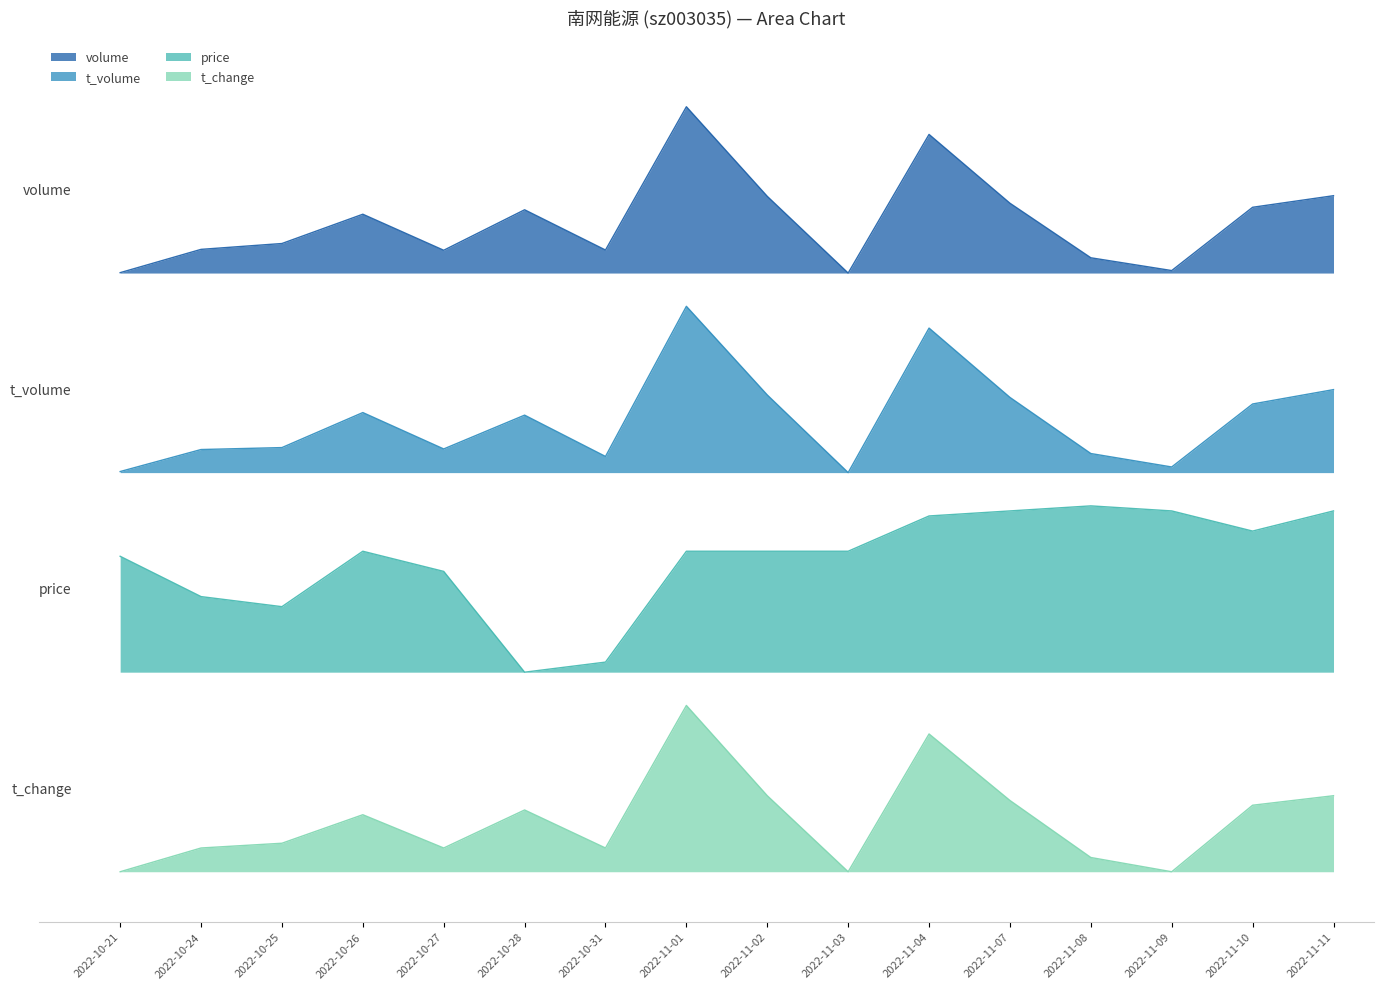

Between 2022-10-27 and 2022-11-03, which is larger?

2022-10-27